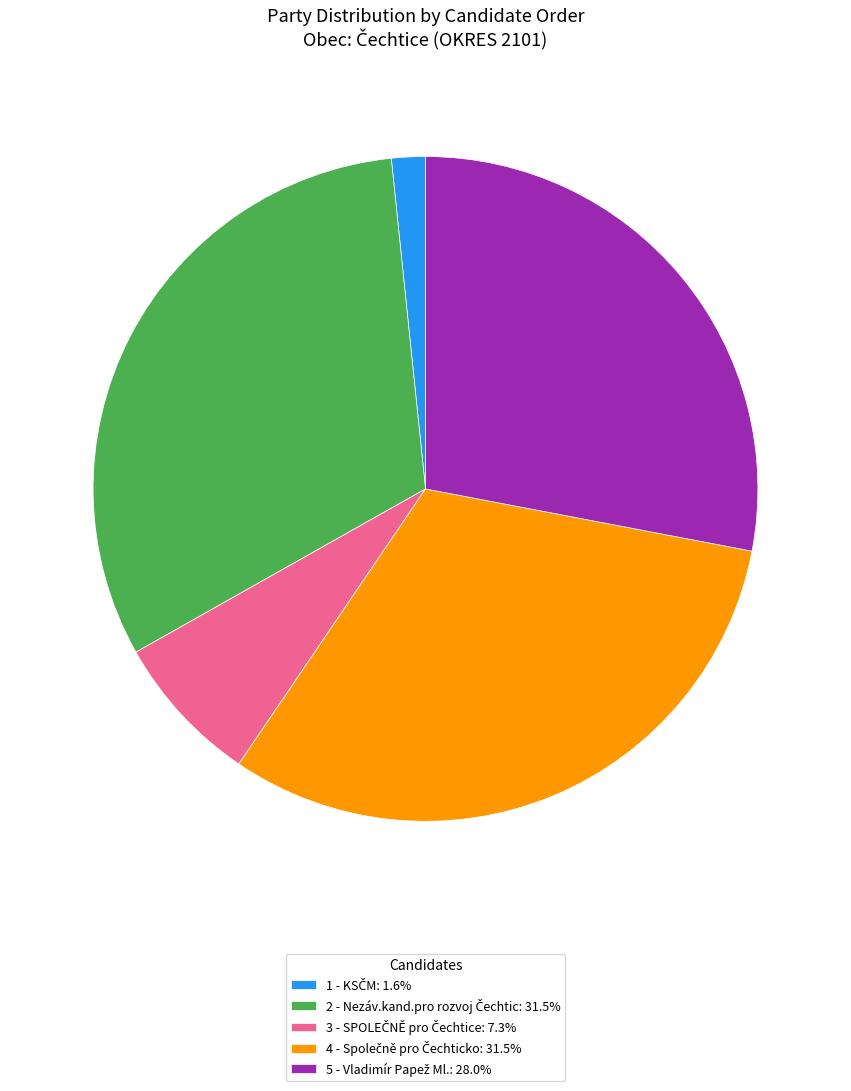

Is there a majority slice in this chart?

No